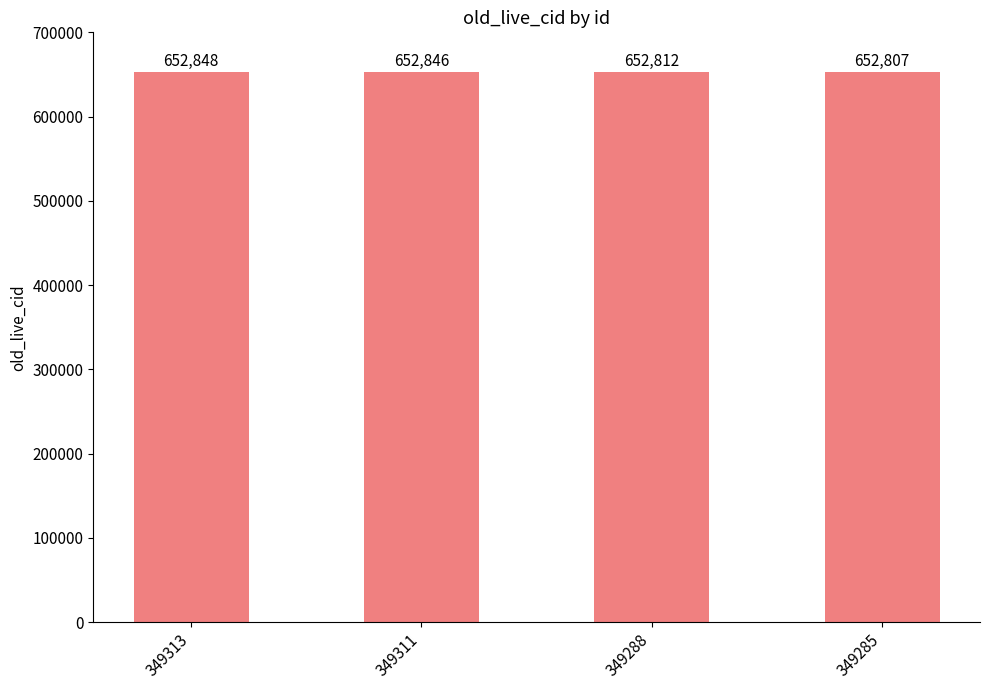

What is the difference between the values at 349313 and 349288?

36